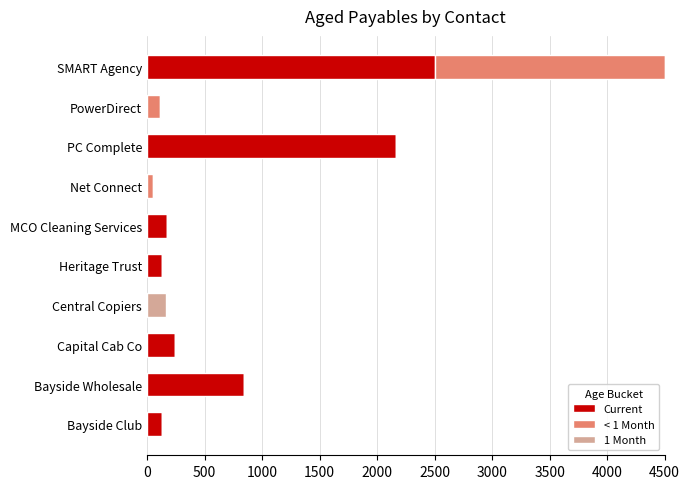

What is the sum of the Current values at SMART Agency and Capital Cab Co?

2742.0